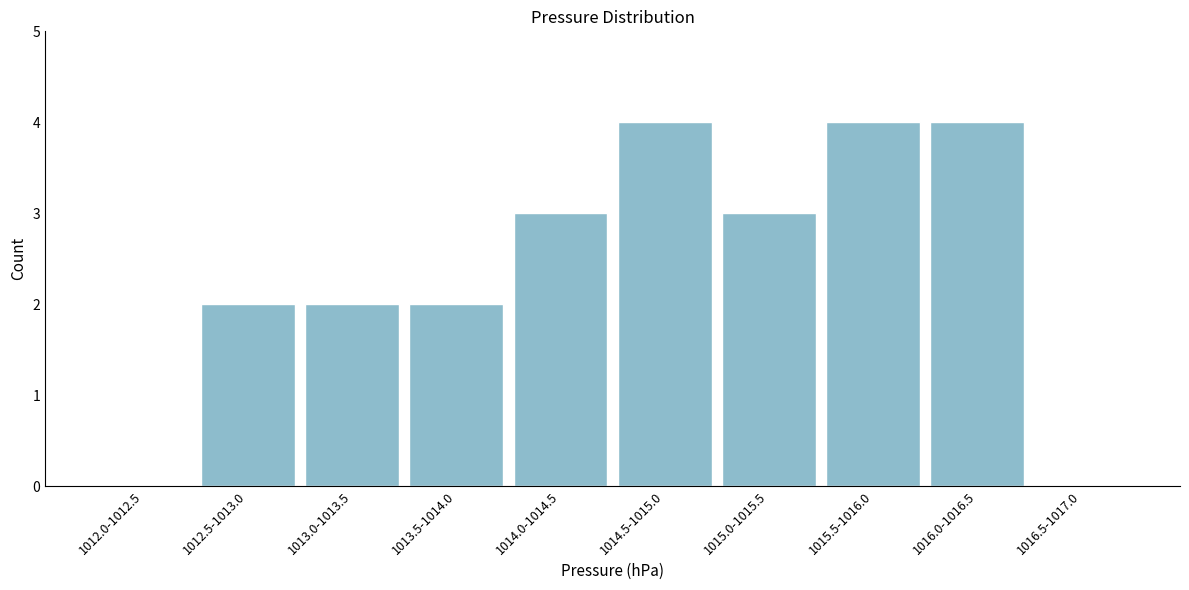

Reading left to right, transcribe all the data shown in this chart.

1012.0-1012.5=0	1012.5-1013.0=2	1013.0-1013.5=2	1013.5-1014.0=2	1014.0-1014.5=3	1014.5-1015.0=4	1015.0-1015.5=3	1015.5-1016.0=4	1016.0-1016.5=4	1016.5-1017.0=0